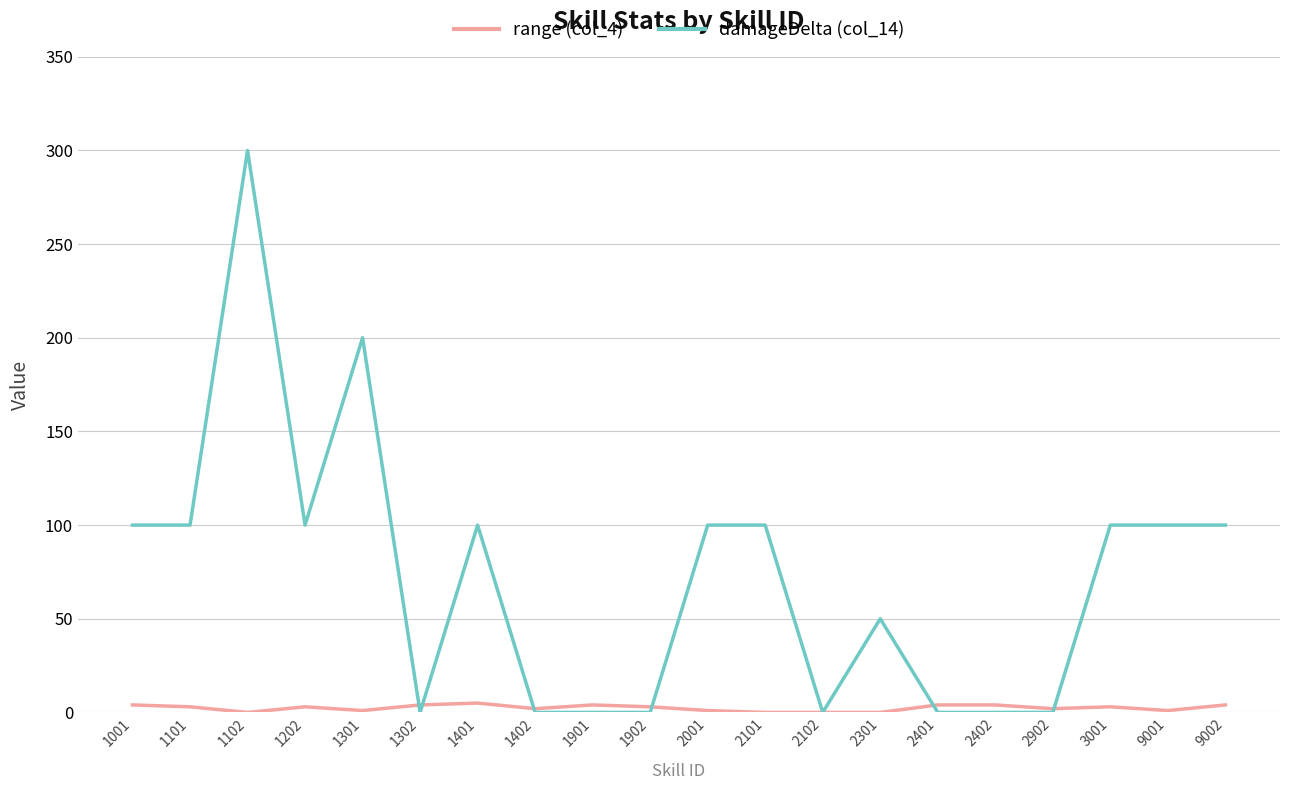

Which series has the largest range (max minus min)?

damageDelta (col_14)